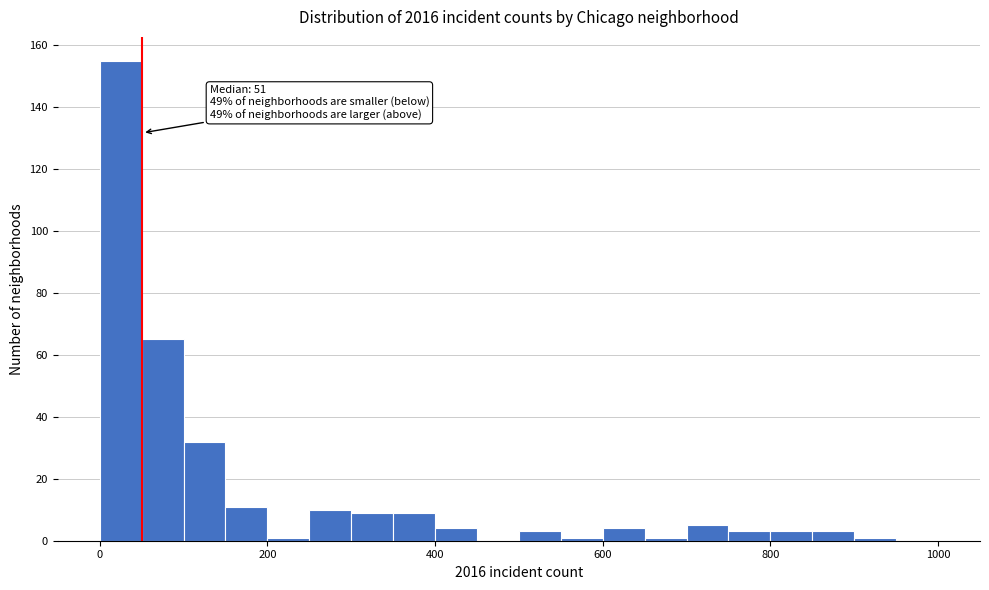

Read against the x-axis, roughly where is the centre of the tallest bar?

20